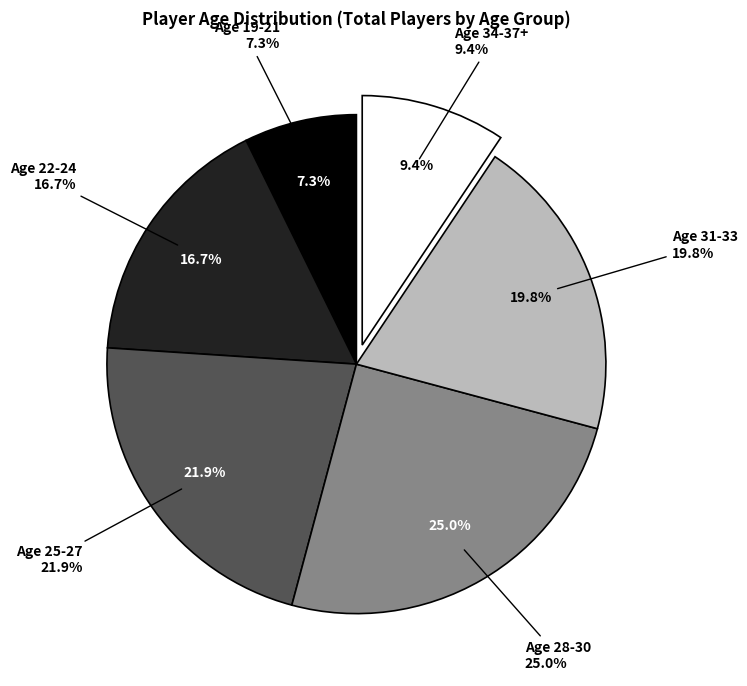

What is the largest slice in the pie chart?

Age 28-30